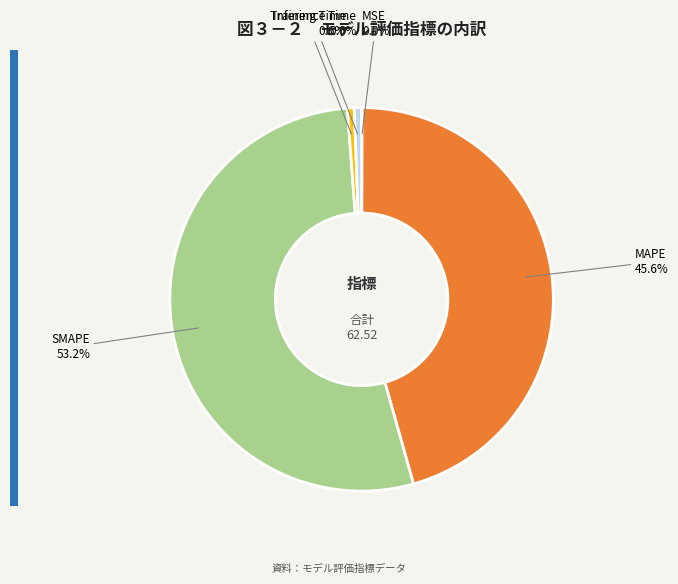

Does any single category account for the majority?

Yes